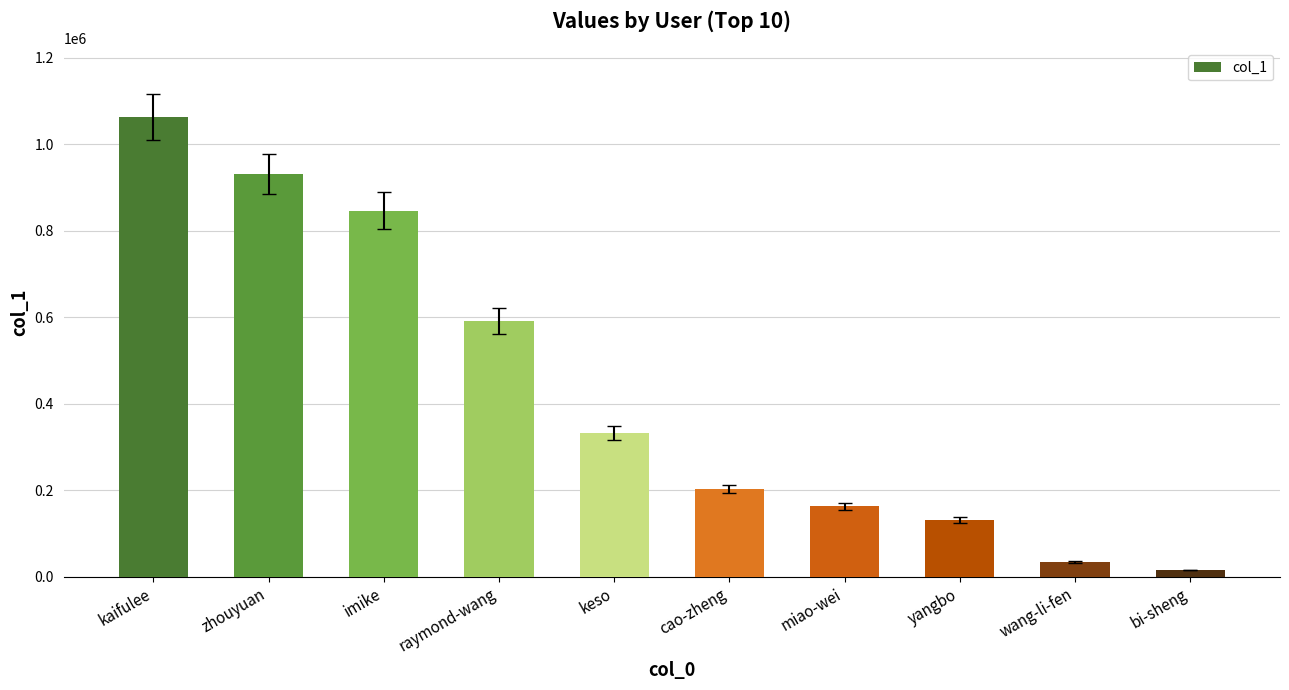

Which has a higher value, kaifulee or zhouyuan?

kaifulee